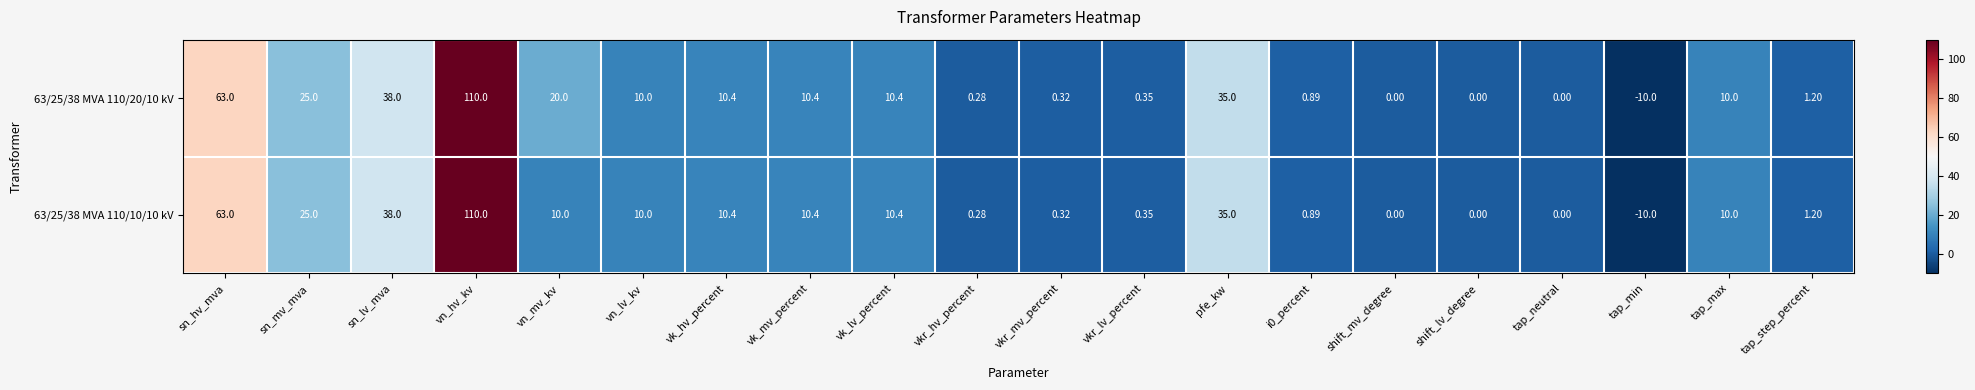

Which category has the highest value in the 63/25/38 MVA 110/20/10 kV series?

vn_hv_kv